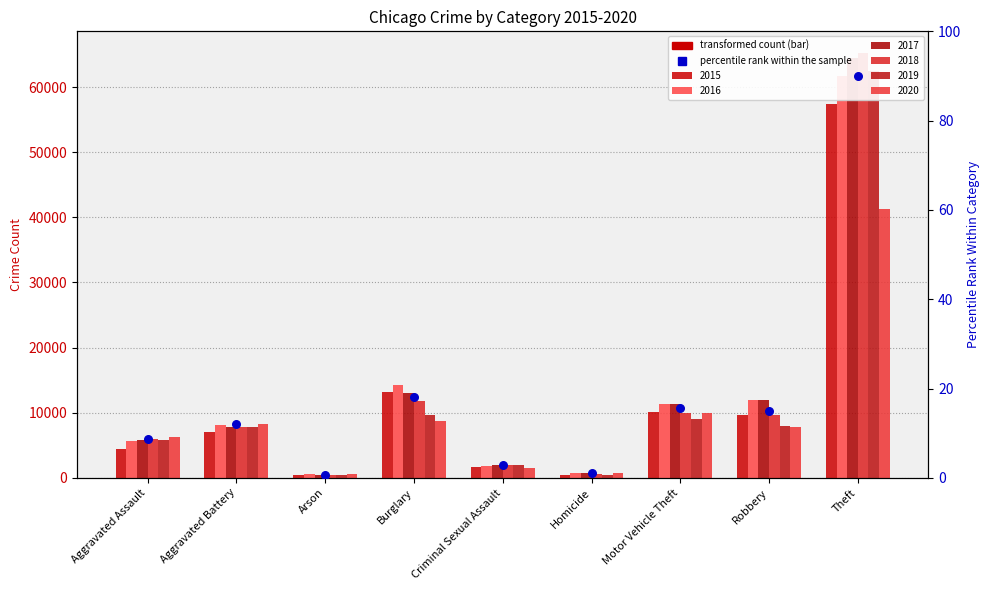

Which series contains the lowest Y value?

2018